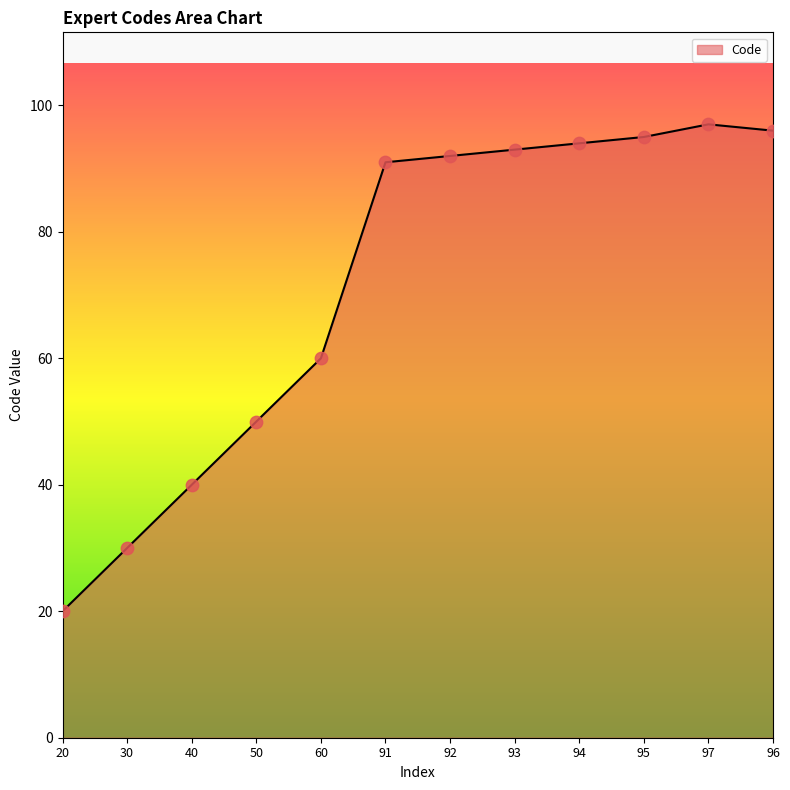

What is the change in value from 30 to 92?

+62